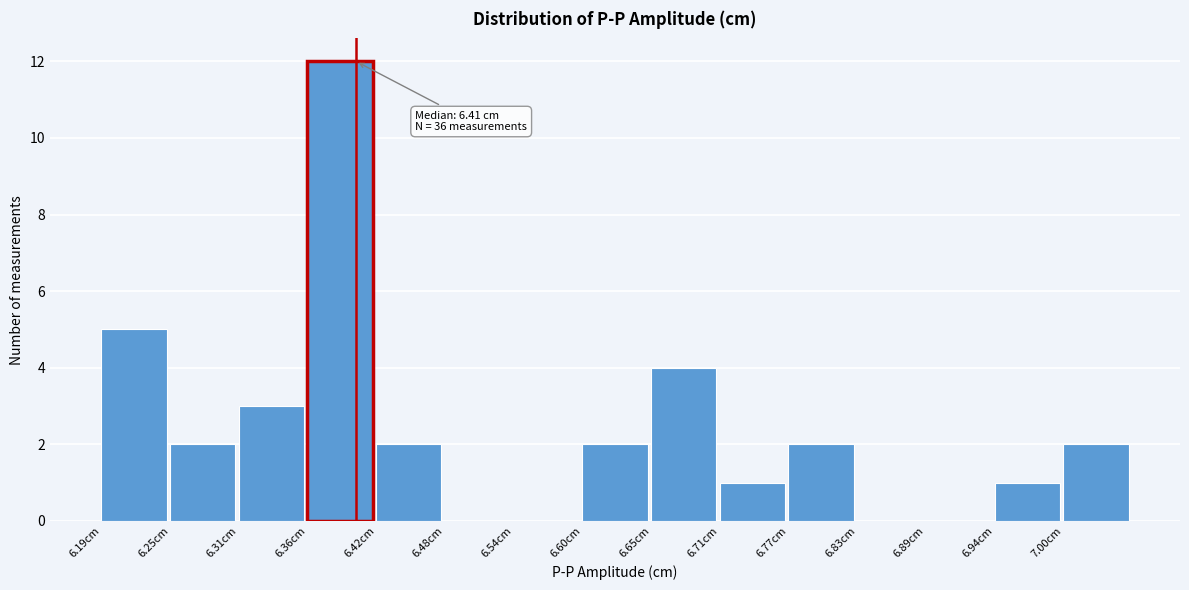

Over which range of the x-axis is the bar tallest?

6.364 to 6.422